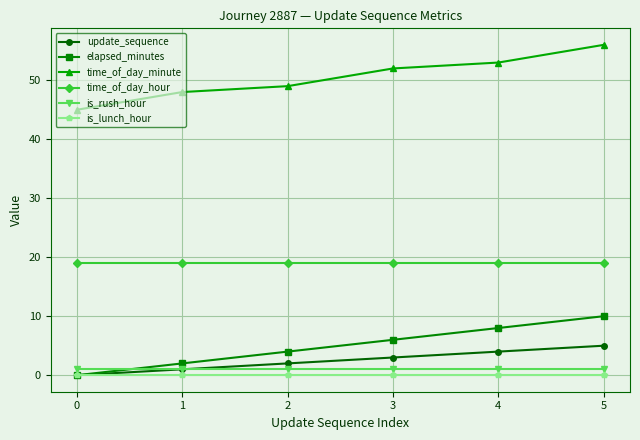

Which series changed the most between 0 and 3?

time_of_day_minute